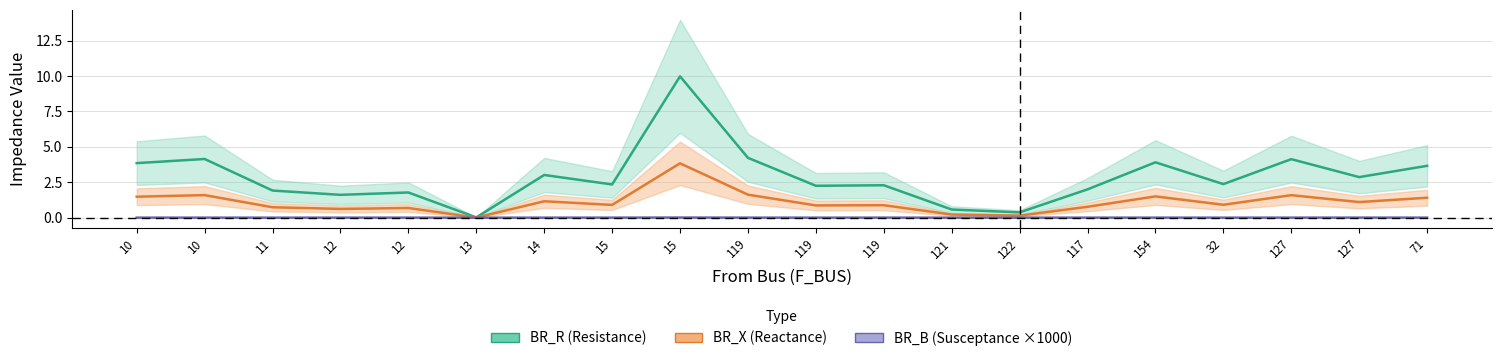

The value of BR_R (Resistance) at 121 is 0.6. True or false?

True